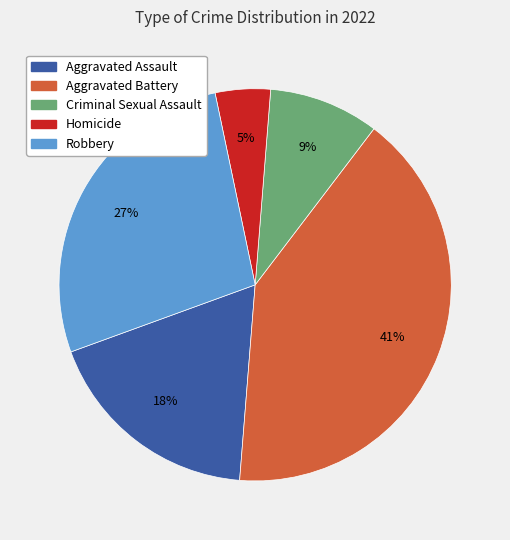

How many segments does this pie chart have?

5